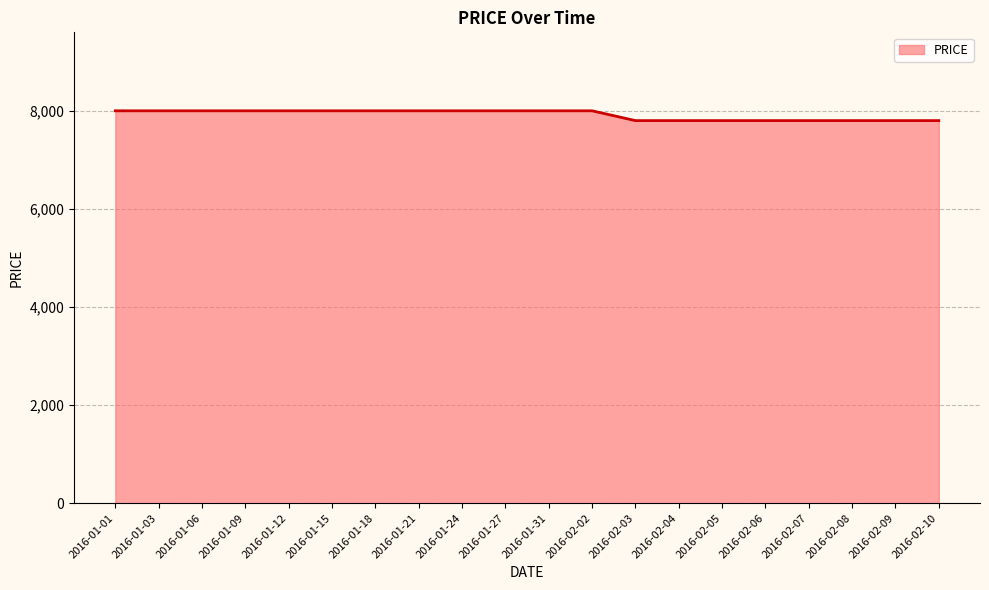

What is the difference between the maximum and second lowest values?

200